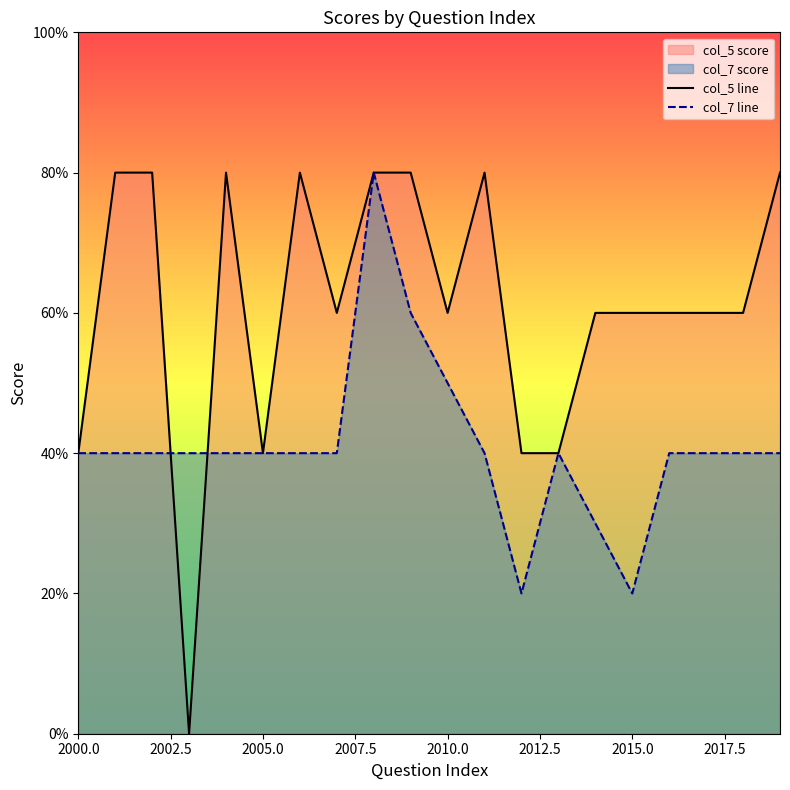

Which series has the largest range (max minus min)?

col_5 line